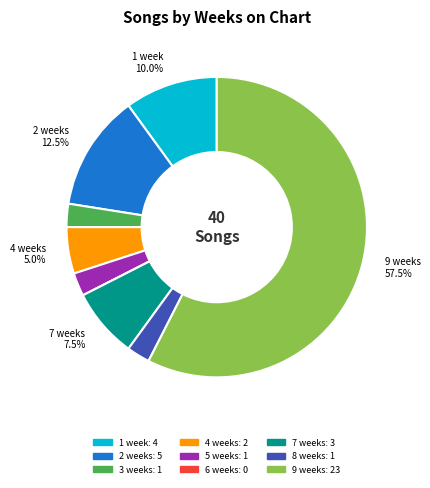

Does any single category account for the majority?

Yes